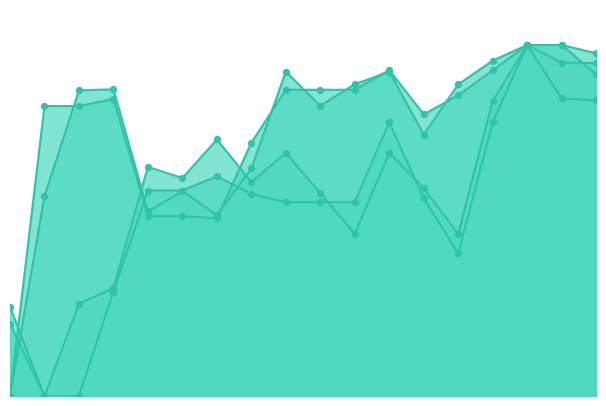

Which series has the largest total across all categories?

y0